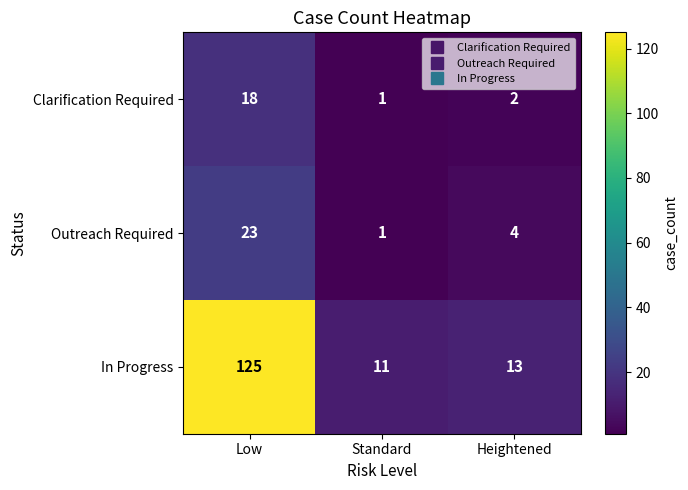

At which label is In Progress closest to 68?

Heightened